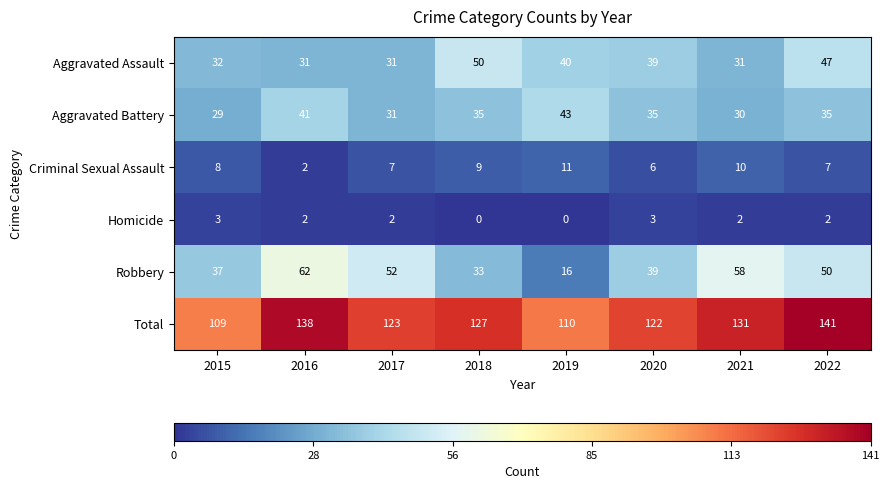

What is the greatest value displayed?

141